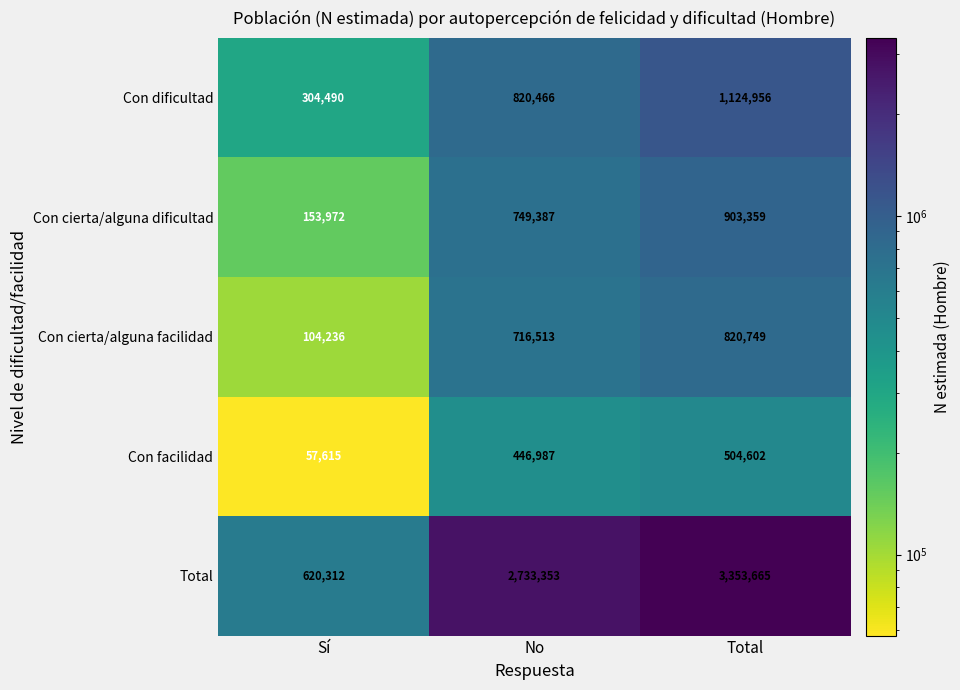

At which label does Con dificultad reach its peak?

Total